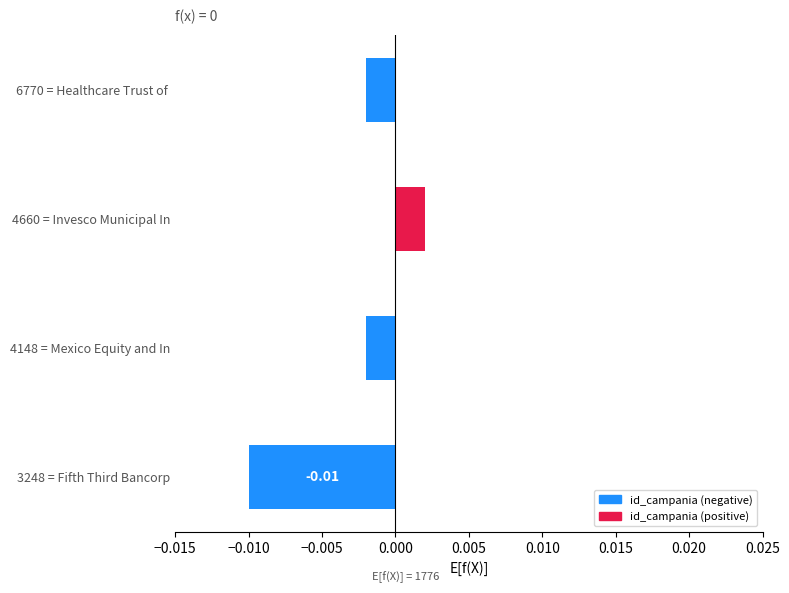

How many bars are there in total?

4